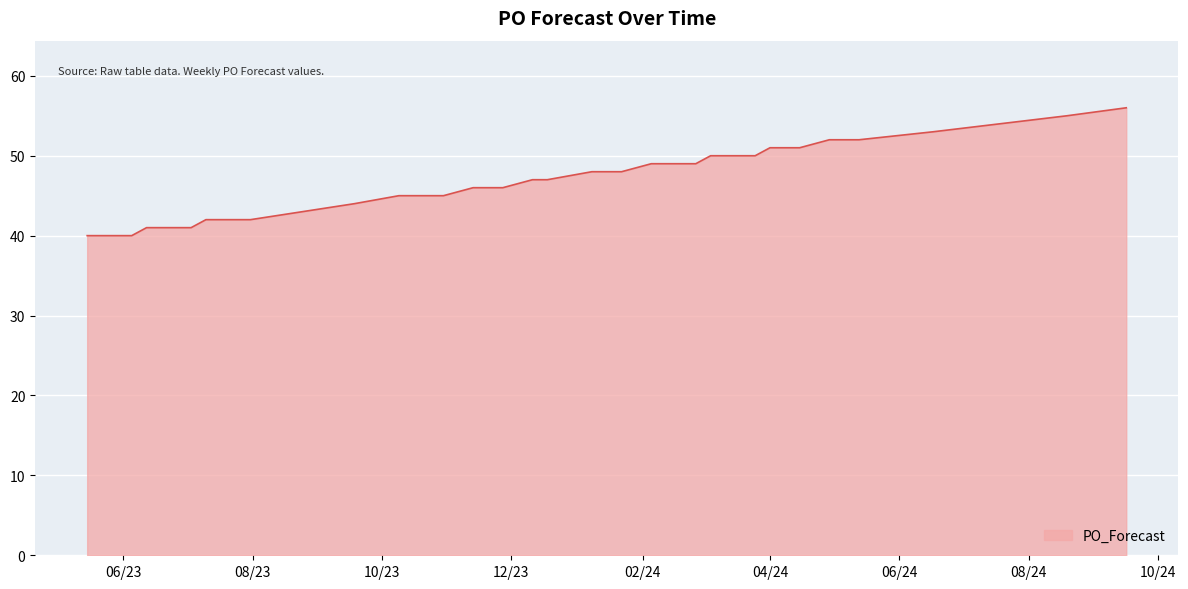

What is the smallest value displayed?

40